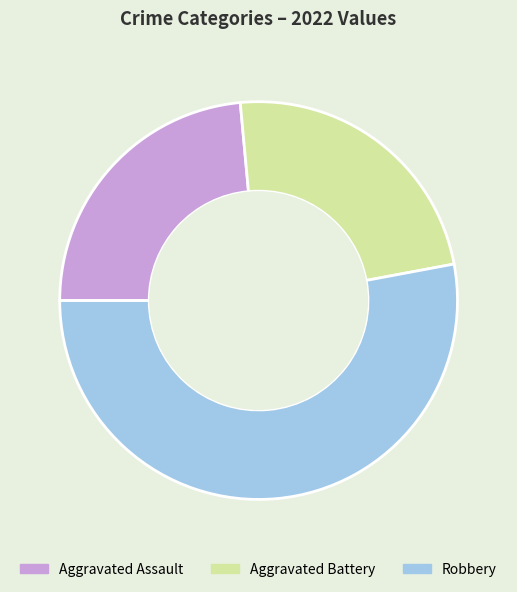

The Aggravated Battery slice represents 34% of the pie. True or false?

False